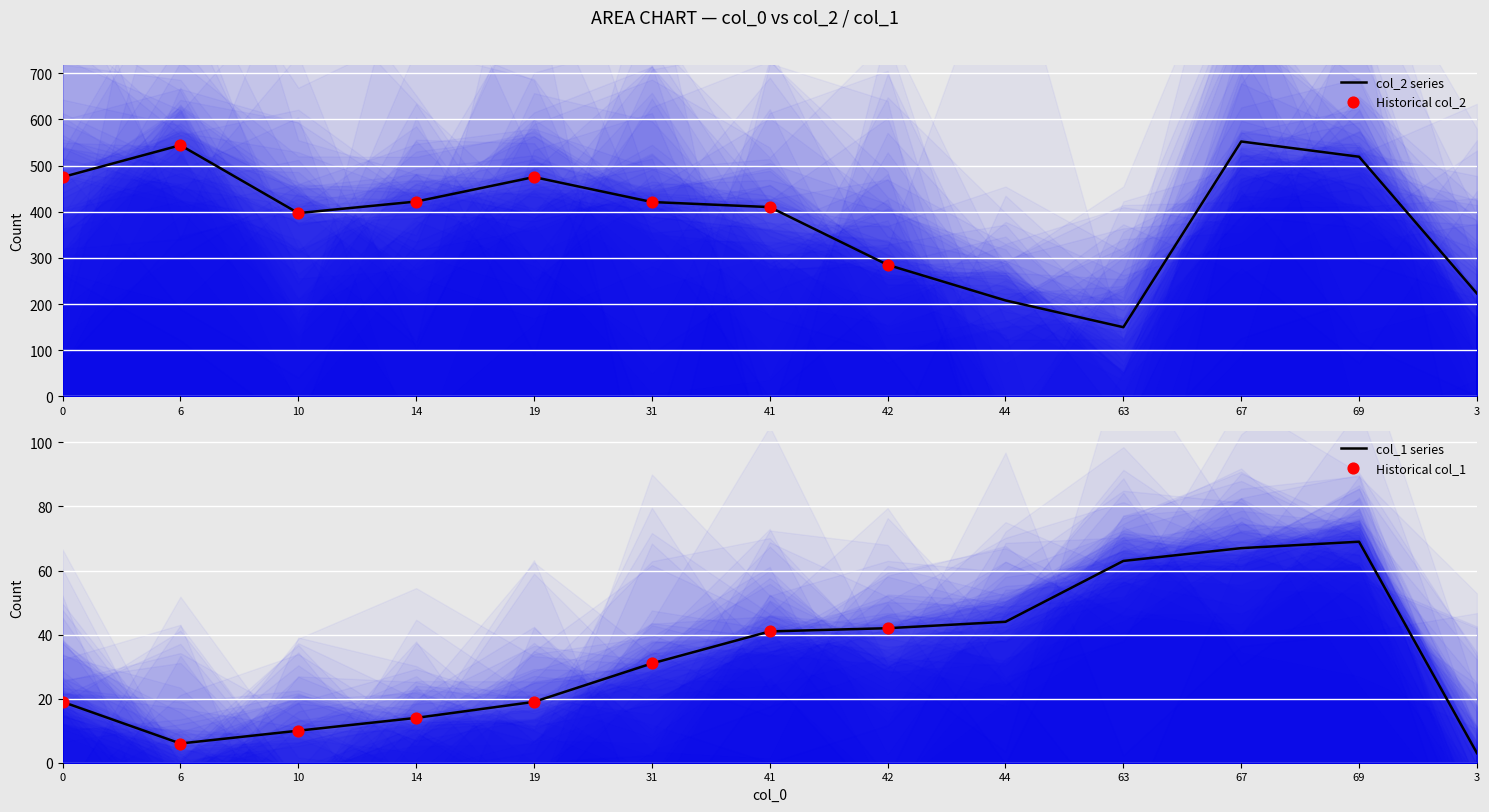

What is the total value across all series at 31?

452